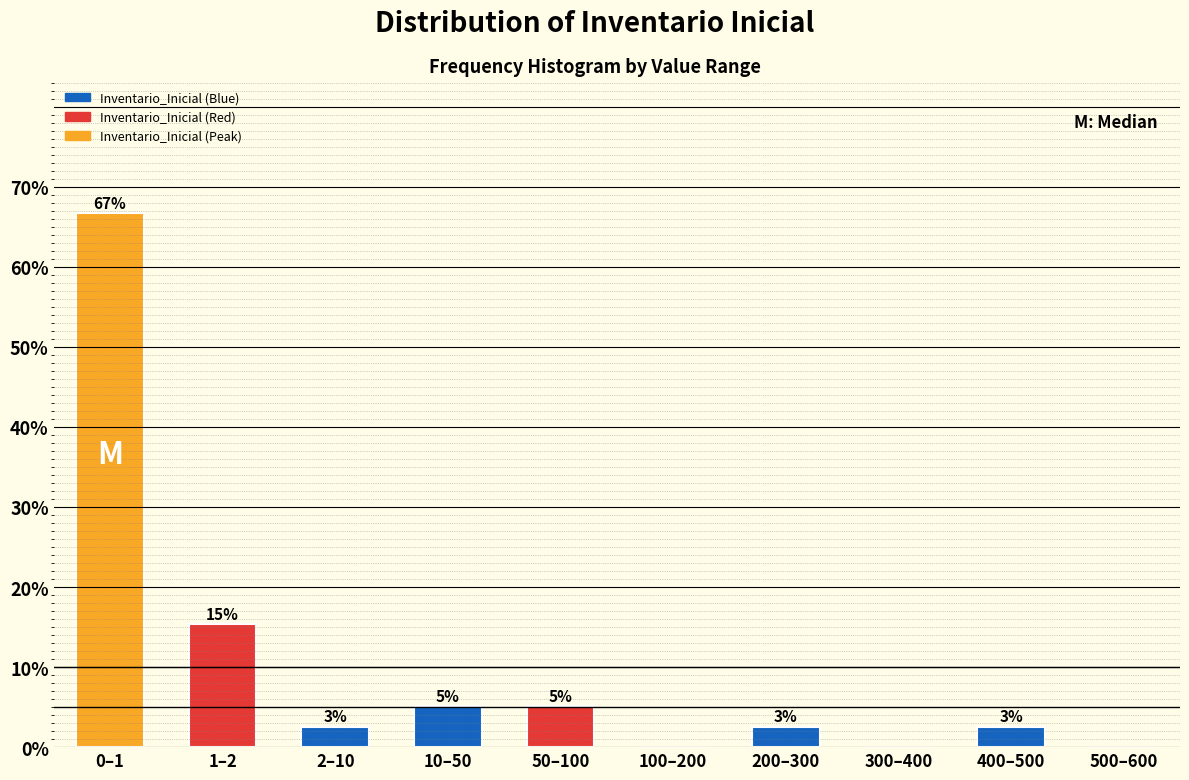

Are the bars horizontal?

No